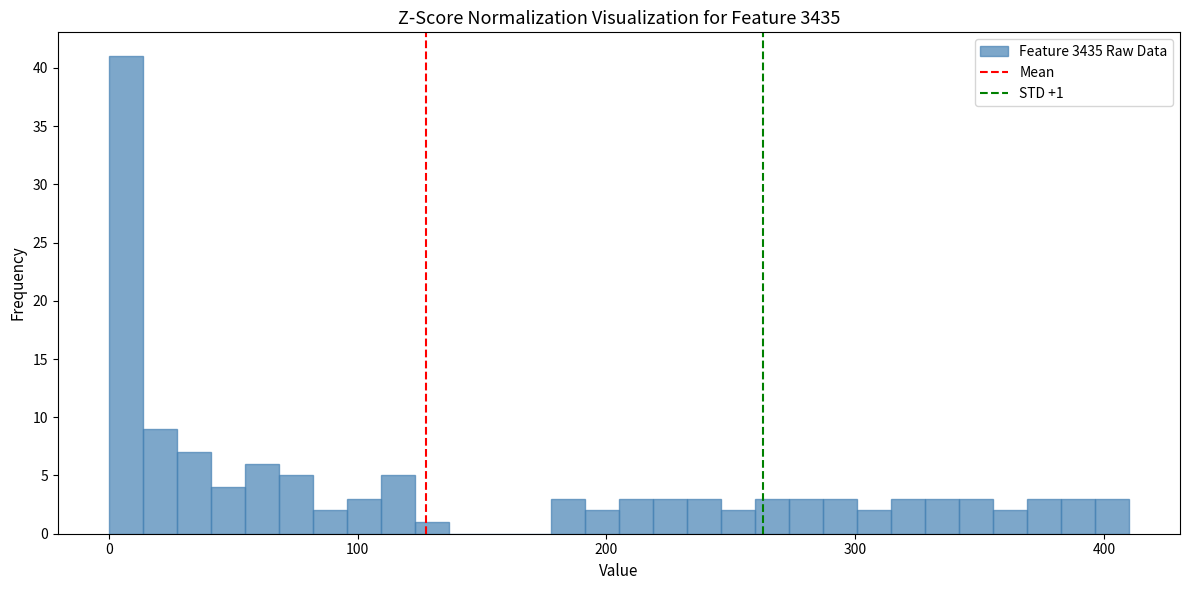

Around what value on the x-axis is the tallest bar? Give the approximate position of its centre, as read against the axis.

10